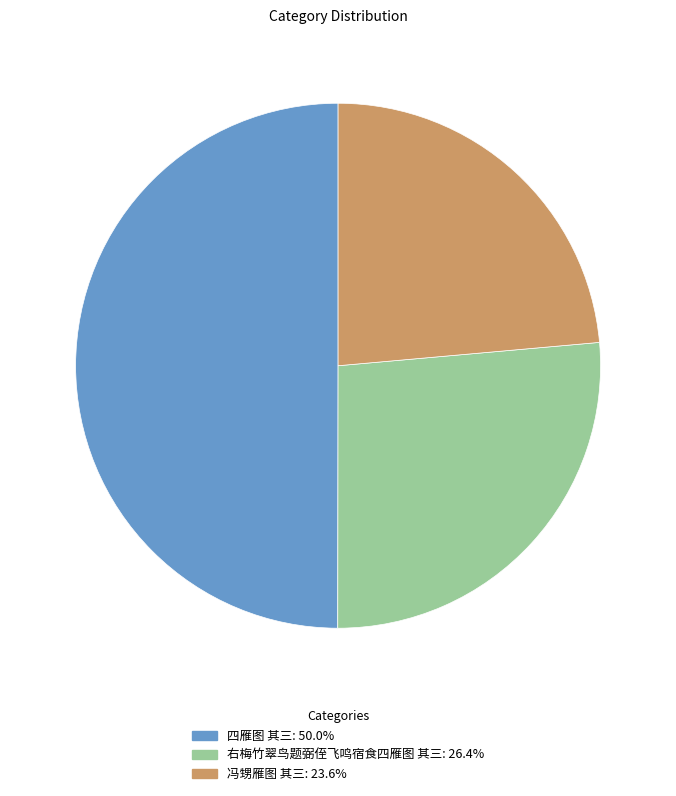

Is 冯甥雁图 其三 the majority of the pie?

No